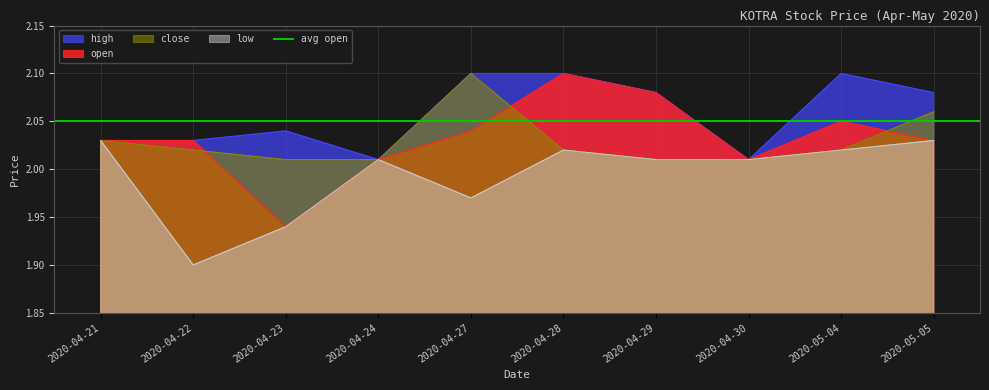

How many categories are shown in the chart?

10